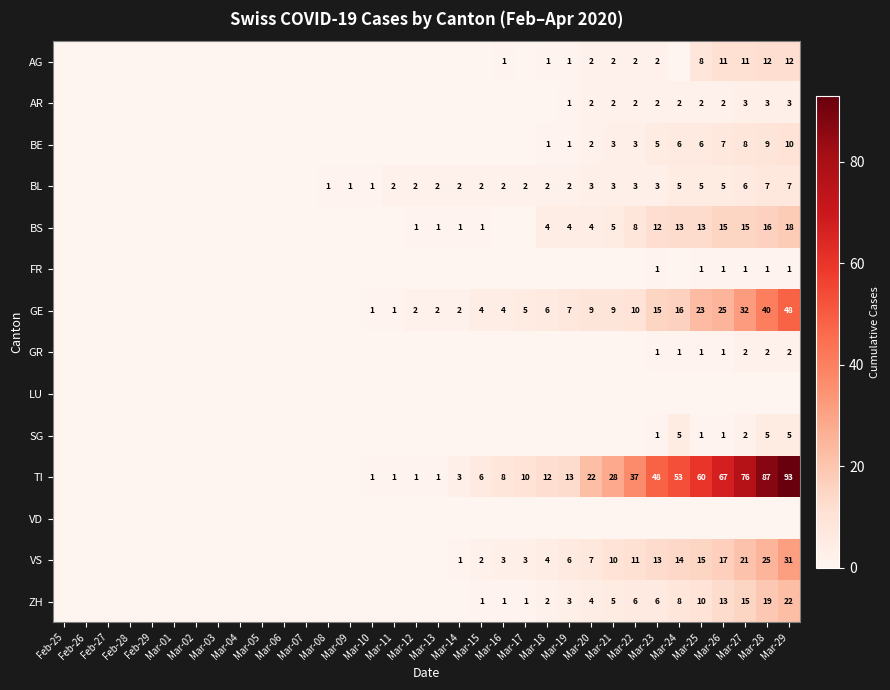

Is it true that GE equals 2 at Mar-10?

False